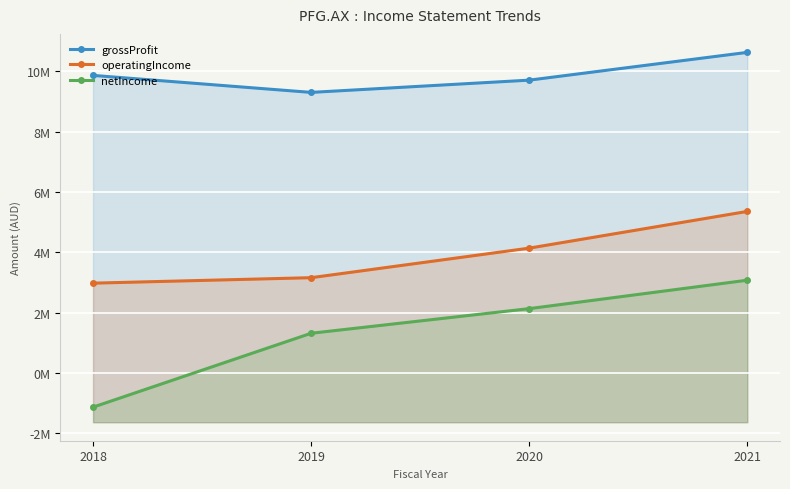

At which label is operatingIncome closest to 4165569?

2020